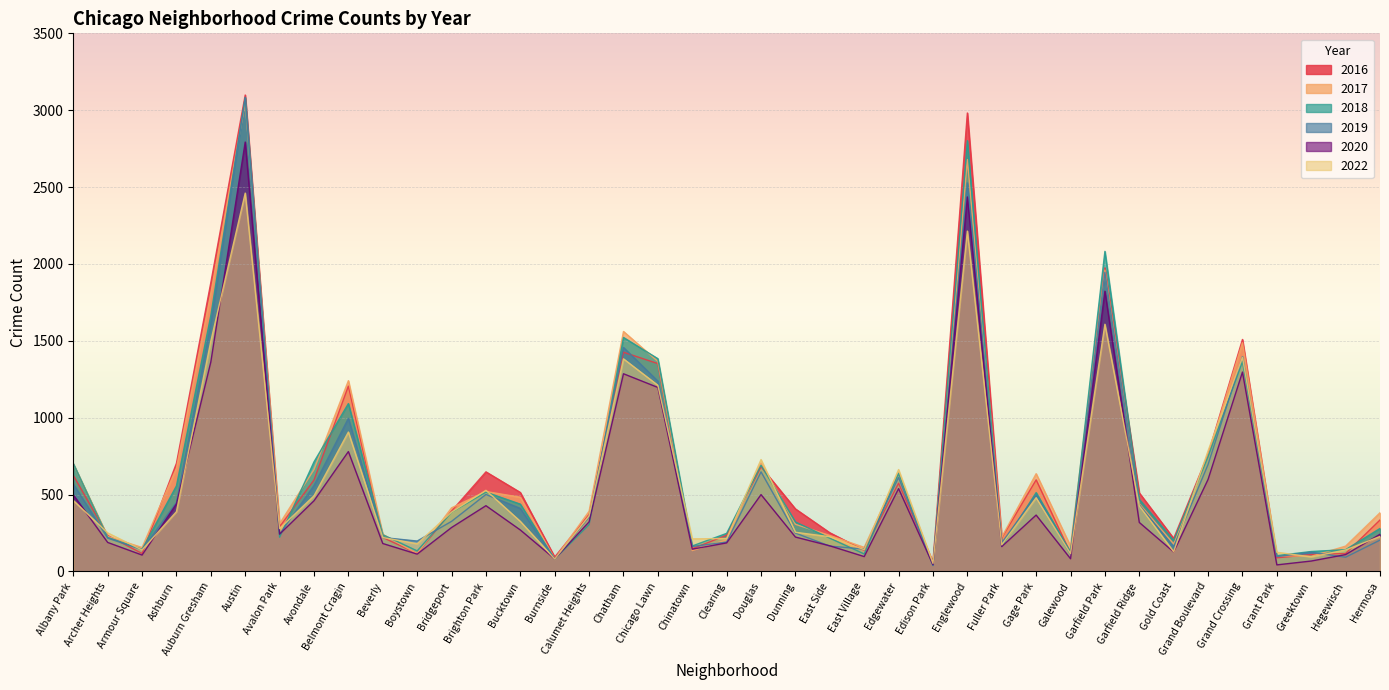

Reading right to left, transcribe all the data shown in this chart.

2017: Hermosa=382	Hegewisch=165	Greektown=99	Grant Park=103	Grand Crossing=1488	Grand Boulevard=757	Gold Coast=179	Garfield Ridge=440	Garfield Park=1960	Galewood=165	Gage Park=636	Fuller Park=223	Englewood=2679	Edison Park=53	Edgewater=642	East Village=157	East Side=234	Dunning=307	Douglas=706	Clearing=206	Chinatown=136	Chicago Lawn=1366	Chatham=1561	Calumet Heights=392	Burnside=81	Bucktown=483	Brighton Park=520	Bridgeport=414	Boystown=116	Beverly=242	Belmont Cragin=1241	Avondale=663	Avalon Park=311	Austin=3051	Auburn Gresham=1810	Ashburn=673	Armour Square=156	Archer Heights=228	Albany Park=700
2019: Hermosa=204	Hegewisch=93	Greektown=125	Grant Park=97	Grand Crossing=1397	Grand Boulevard=696	Gold Coast=160	Garfield Ridge=433	Garfield Park=1946	Galewood=112	Gage Park=498	Fuller Park=186	Englewood=2527	Edison Park=39	Edgewater=612	East Village=146	East Side=165	Dunning=250	Douglas=648	Clearing=191	Chinatown=163	Chicago Lawn=1238	Chatham=1457	Calumet Heights=354	Burnside=80	Bucktown=410	Brighton Park=501	Bridgeport=326	Boystown=198	Beverly=221	Belmont Cragin=996	Avondale=559	Avalon Park=243	Austin=3084	Auburn Gresham=1611	Ashburn=449	Armour Square=142	Archer Heights=217	Albany Park=569
2018: Hermosa=280	Hegewisch=142	Greektown=130	Grant Park=103	Grand Crossing=1365	Grand Boulevard=747	Gold Coast=201	Garfield Ridge=469	Garfield Park=2082	Galewood=126	Gage Park=513	Fuller Park=164	Englewood=2802	Edison Park=40	Edgewater=638	East Village=114	East Side=217	Dunning=322	Douglas=691	Clearing=248	Chinatown=166	Chicago Lawn=1384	Chatham=1522	Calumet Heights=305	Burnside=81	Bucktown=438	Brighton Park=516	Bridgeport=385	Boystown=134	Beverly=239	Belmont Cragin=1092	Avondale=713	Avalon Park=223	Austin=3081	Auburn Gresham=1665	Ashburn=557	Armour Square=144	Archer Heights=222	Albany Park=702
2020: Hermosa=242	Hegewisch=110	Greektown=68	Grant Park=43	Grand Crossing=1297	Grand Boulevard=599	Gold Coast=127	Garfield Ridge=319	Garfield Park=1823	Galewood=83	Gage Park=367	Fuller Park=162	Englewood=2436	Edison Park=44	Edgewater=539	East Village=97	East Side=167	Dunning=224	Douglas=500	Clearing=186	Chinatown=145	Chicago Lawn=1197	Chatham=1286	Calumet Heights=323	Burnside=82	Bucktown=270	Brighton Park=428	Bridgeport=286	Boystown=113	Beverly=182	Belmont Cragin=780	Avondale=460	Avalon Park=243	Austin=2793	Auburn Gresham=1363	Ashburn=440	Armour Square=107	Archer Heights=189	Albany Park=498
2022: Hermosa=228	Hegewisch=140	Greektown=95	Grant Park=125	Grand Crossing=1393	Grand Boulevard=785	Gold Coast=128	Garfield Ridge=427	Garfield Park=1608	Galewood=116	Gage Park=480	Fuller Park=173	Englewood=2214	Edison Park=53	Edgewater=663	East Village=142	East Side=226	Dunning=255	Douglas=728	Clearing=215	Chinatown=212	Chicago Lawn=1211	Chatham=1383	Calumet Heights=362	Burnside=81	Bucktown=326	Brighton Park=528	Bridgeport=386	Boystown=180	Beverly=221	Belmont Cragin=907	Avondale=492	Avalon Park=279	Austin=2461	Auburn Gresham=1498	Ashburn=389	Armour Square=140	Archer Heights=251	Albany Park=462
2016: Hermosa=335	Hegewisch=117	Greektown=110	Grant Park=89	Grand Crossing=1509	Grand Boulevard=763	Gold Coast=215	Garfield Ridge=511	Garfield Park=1975	Galewood=118	Gage Park=596	Fuller Park=219	Englewood=2982	Edison Park=61	Edgewater=574	East Village=138	East Side=252	Dunning=407	Douglas=681	Clearing=236	Chinatown=148	Chicago Lawn=1352	Chatham=1426	Calumet Heights=371	Burnside=94	Bucktown=514	Brighton Park=648	Bridgeport=393	Boystown=117	Beverly=221	Belmont Cragin=1206	Avondale=595	Avalon Park=291	Austin=3099	Auburn Gresham=1879	Ashburn=704	Armour Square=117	Archer Heights=234	Albany Park=625